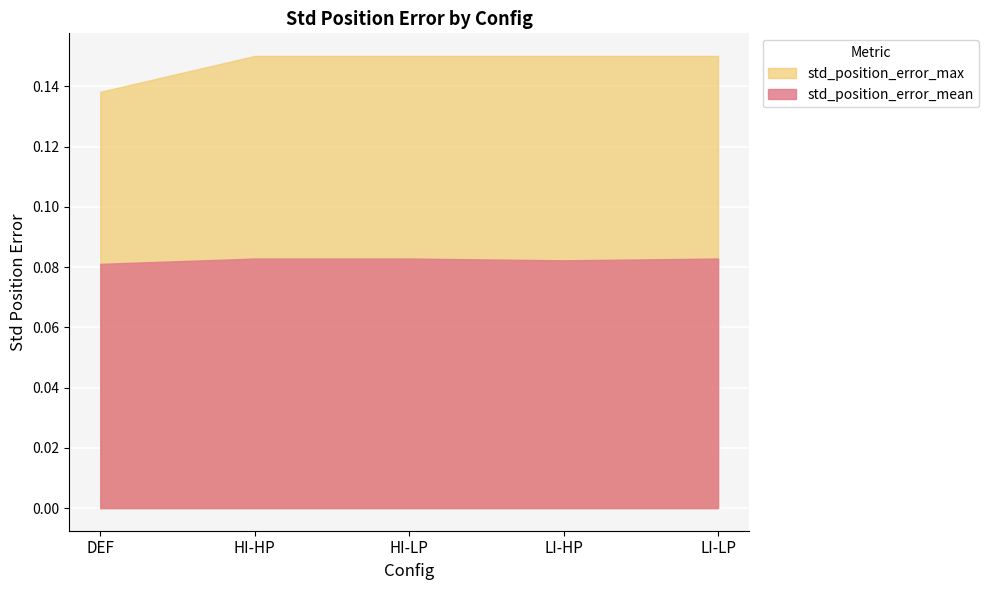

Is the value of std_position_error_max at LI-HP greater than the value of std_position_error_mean at DEF?

Yes